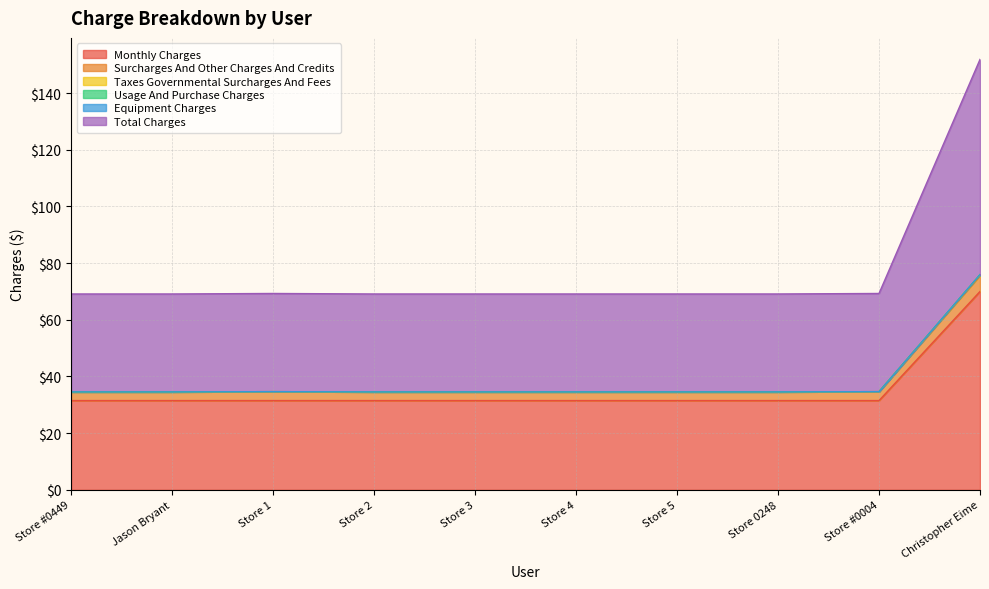

Does the chart have visible grid lines?

Yes